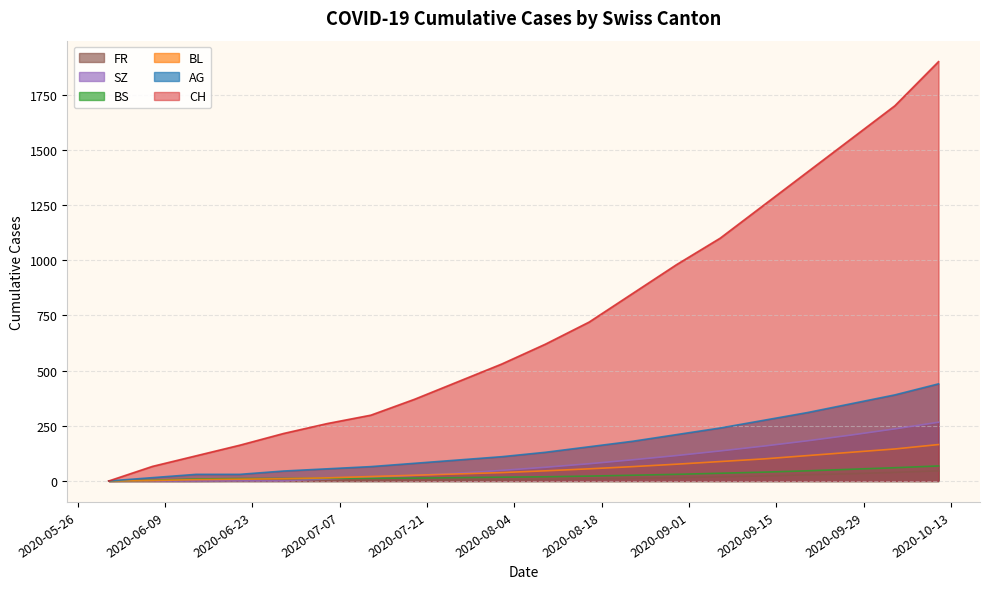

Where does the AG series first go above 130?

2020-08-16